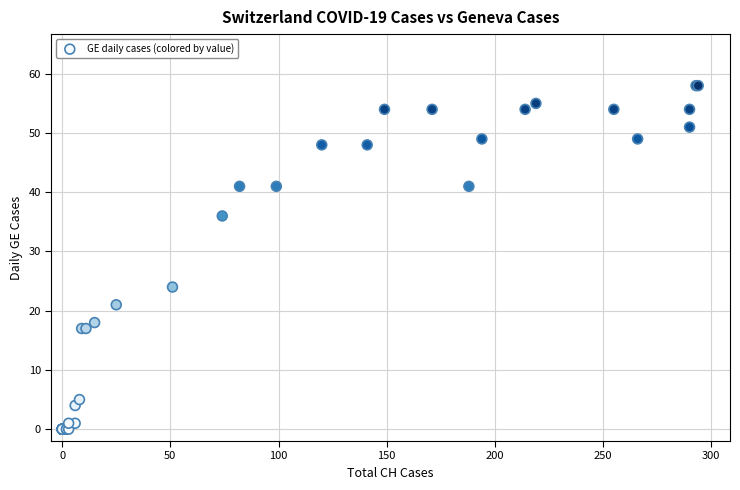

What Y value in the scatter plot is closest to 29?

24